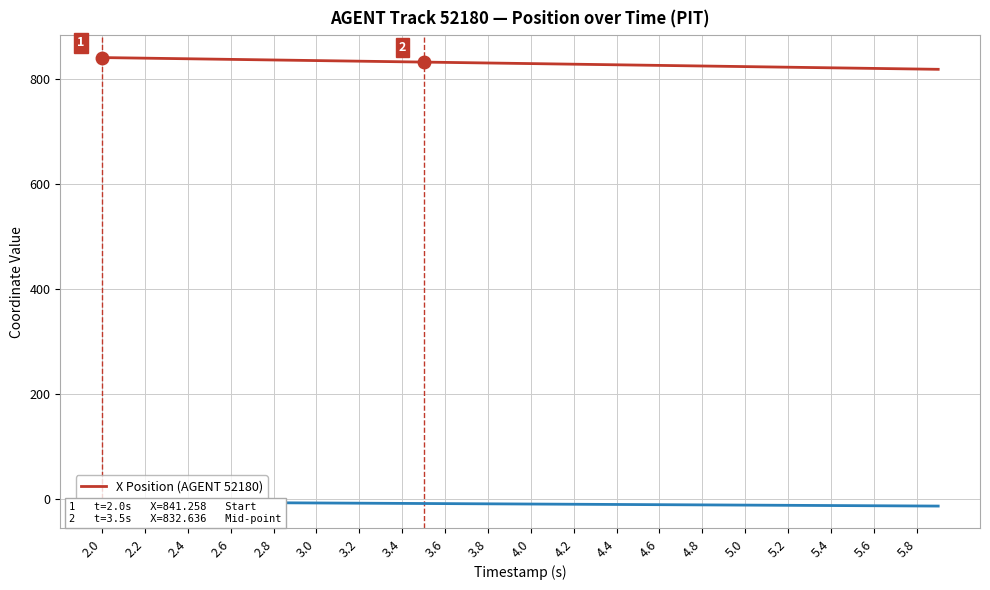

True or false: Y Position (AGENT 52180) and X Position (AGENT 52180) cross at least once.

False